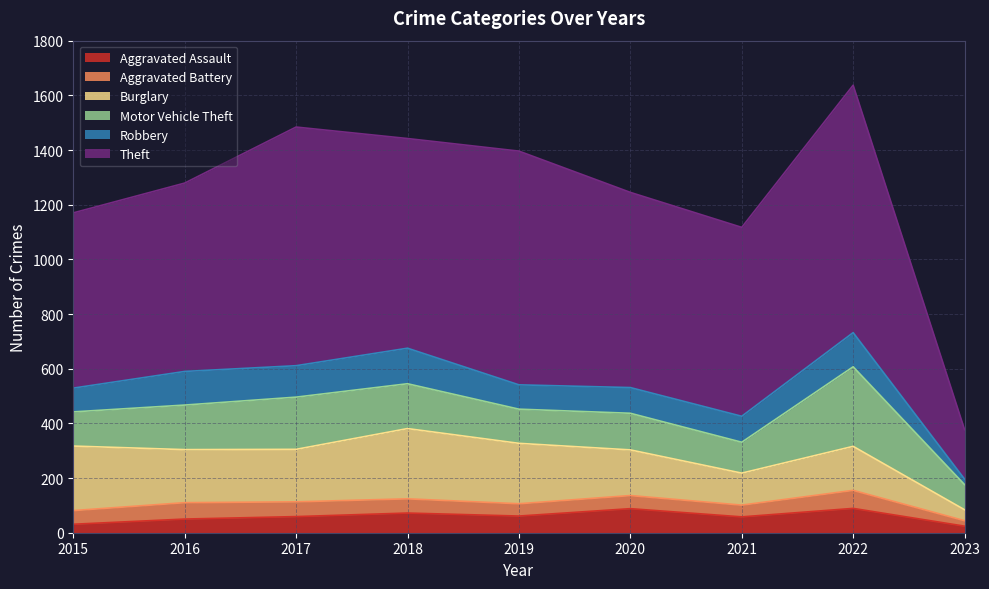

What is the total value across all series at 2023?

377